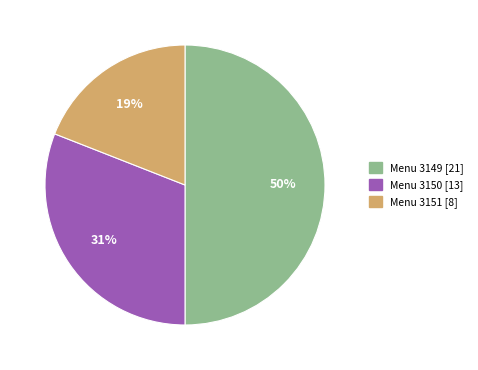

To the nearest percent, what is the difference between the largest and smallest slice percentages?

31%